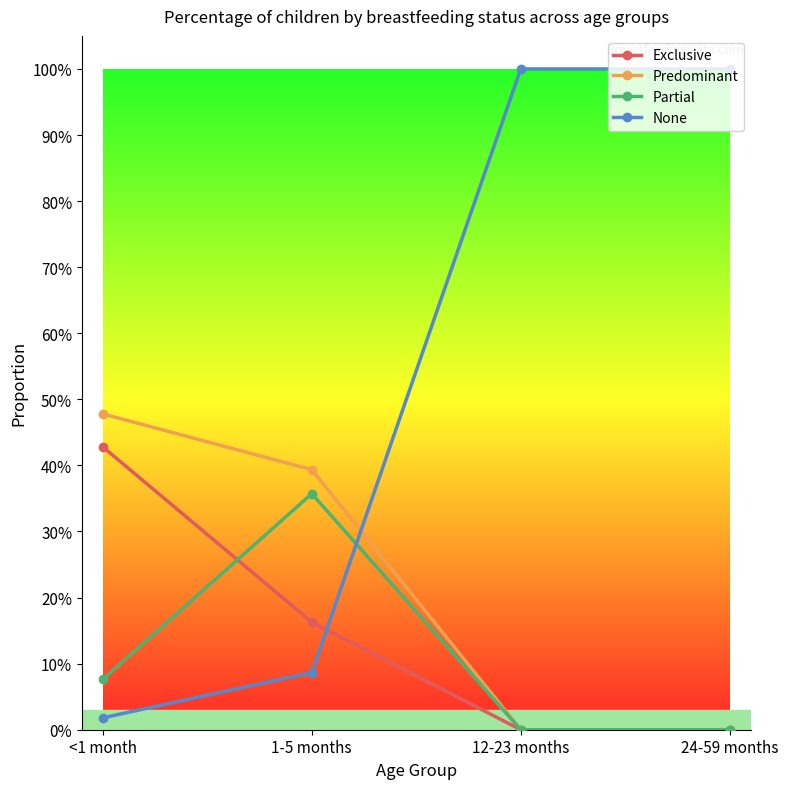

The Exclusive series shows 0.2 at 24-59 months. True or false?

False